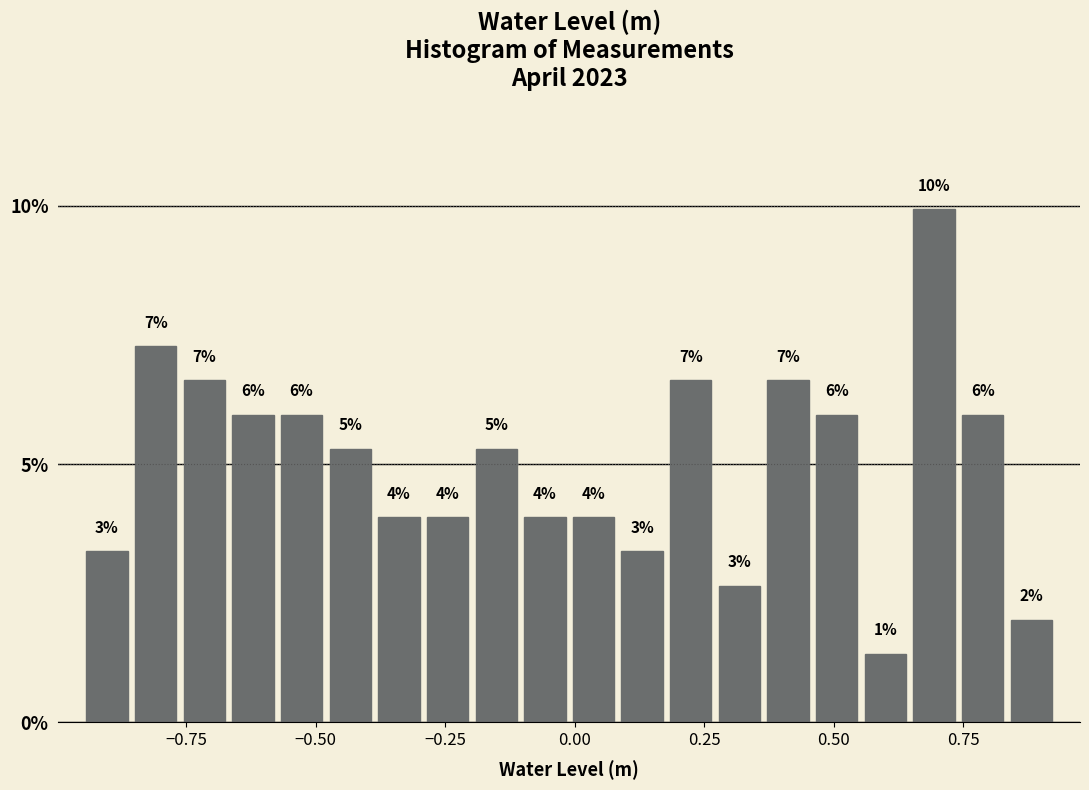

Around what value on the x-axis is the tallest bar? Give the approximate position of its centre, as read against the axis.

0.70